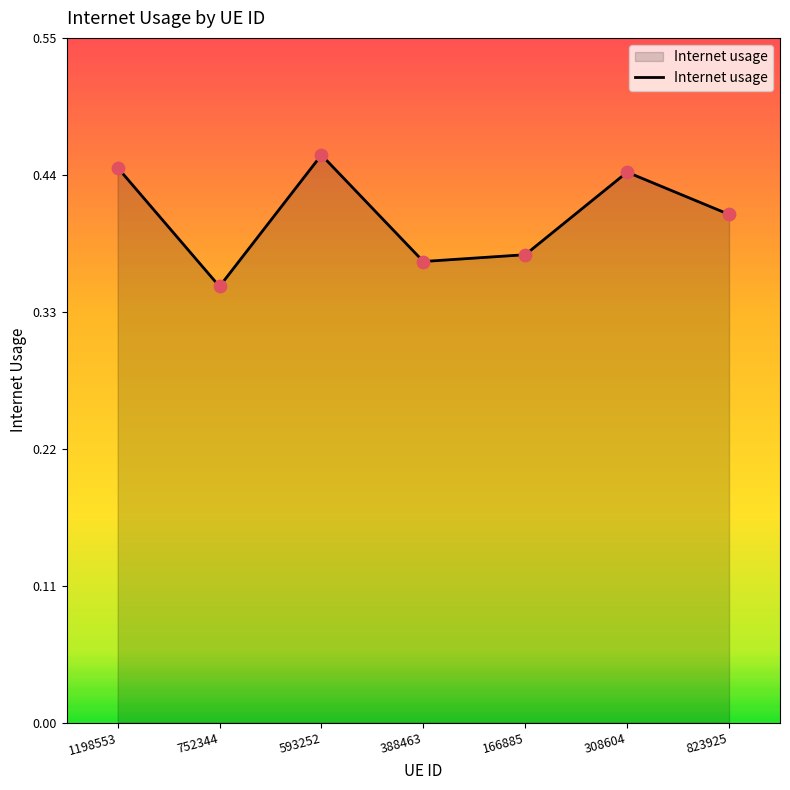

Between 166885 and 1198553, which is larger?

1198553